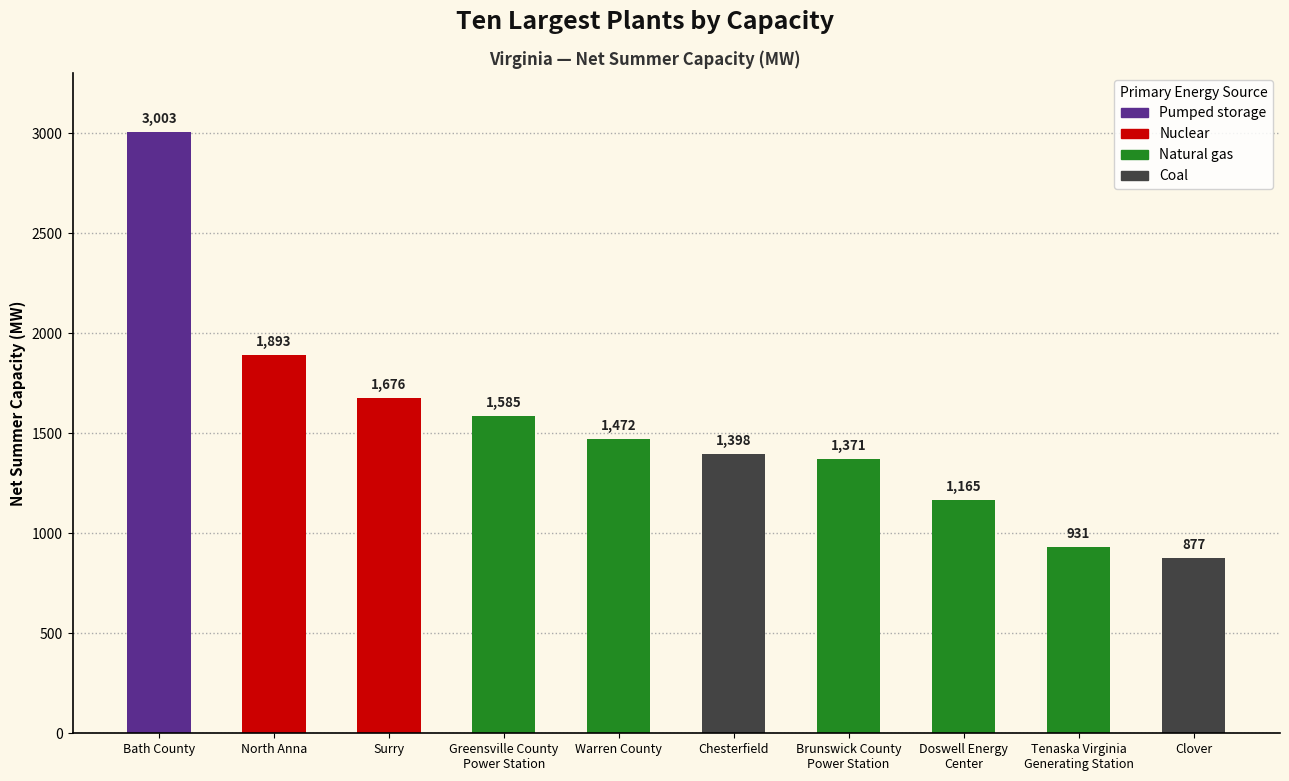

What is the difference between the values at Chesterfield and Bath County?

1605.0